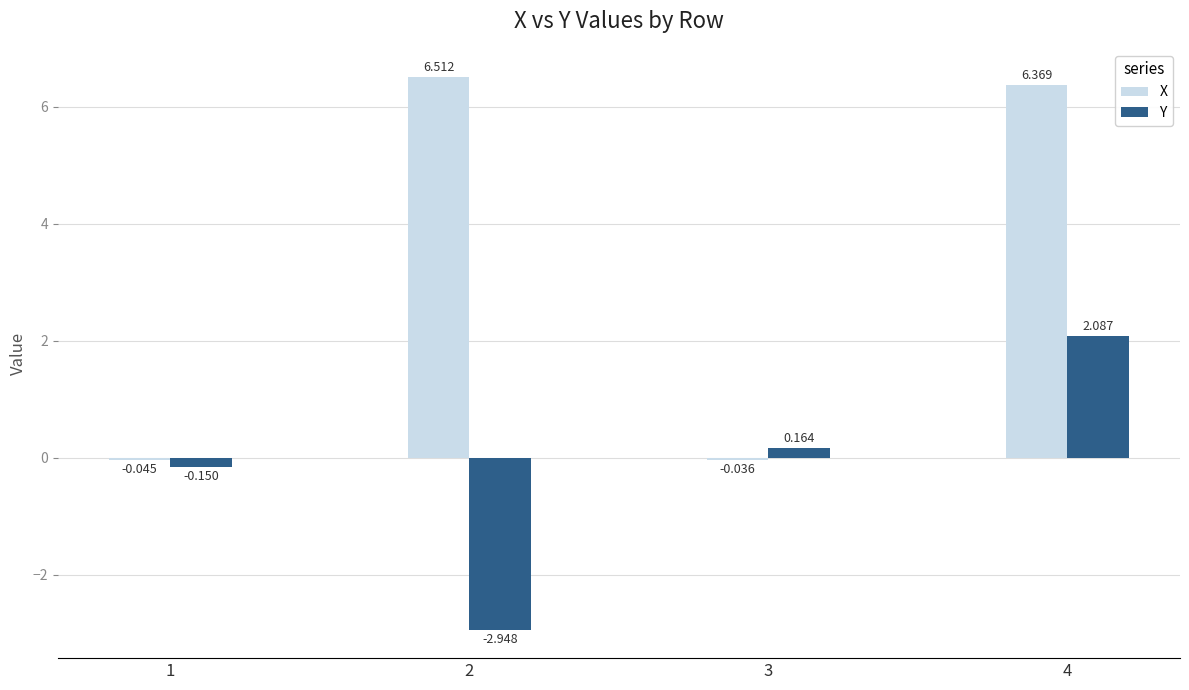

Is the value of X at 1 greater than the value of Y at 4?

No